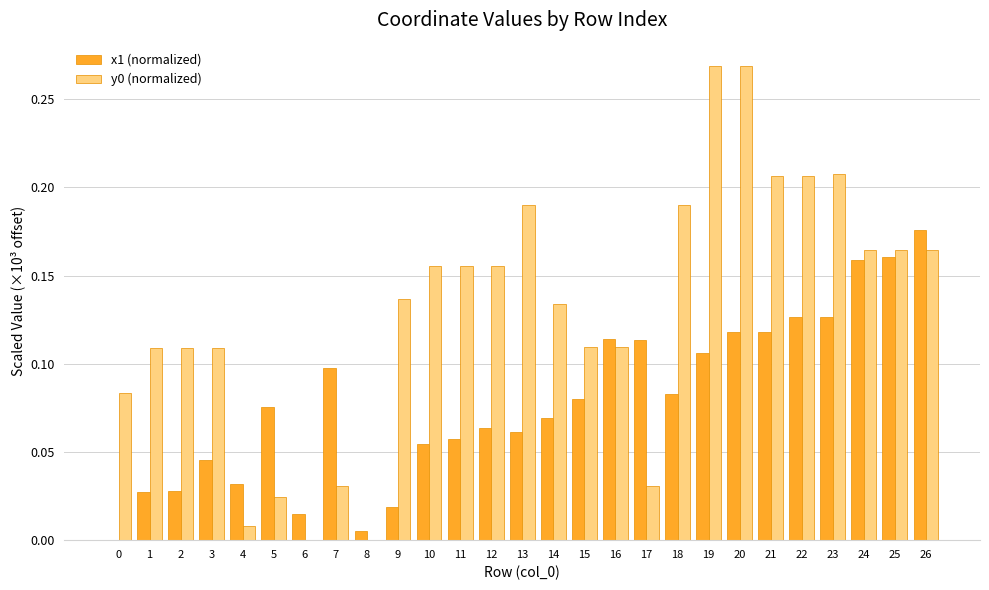

The y0 (normalized) series shows 0.0 at 17. True or false?

True